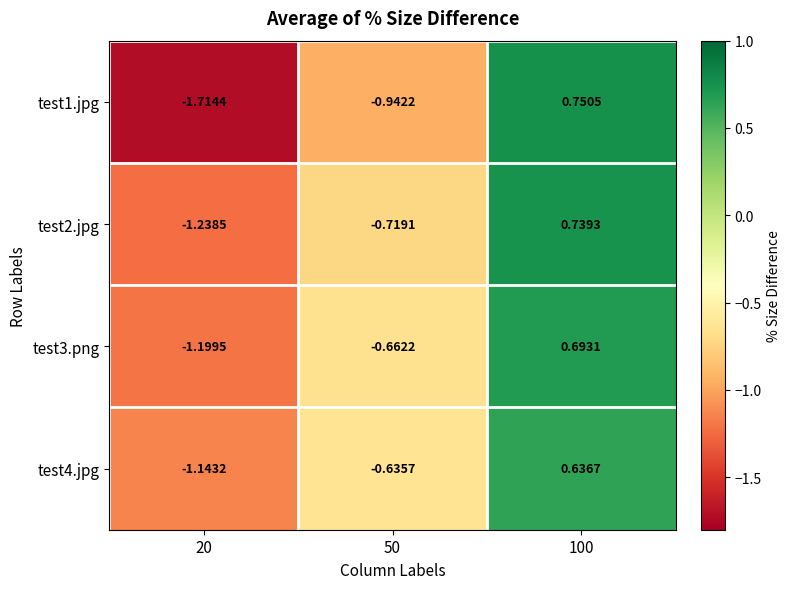

Which series has the largest range (max minus min)?

test1.jpg